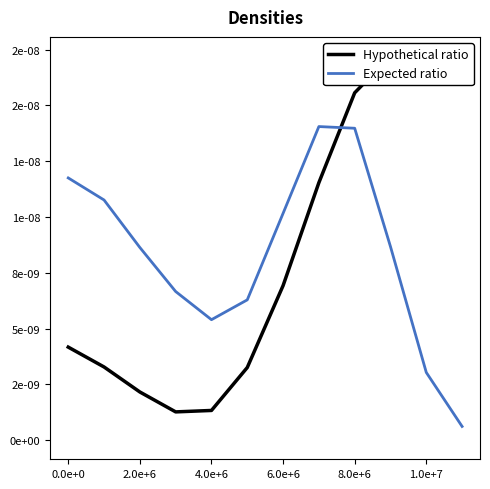

The value of Hypothetical ratio at 1.0e+7 is 0.0. True or false?

False